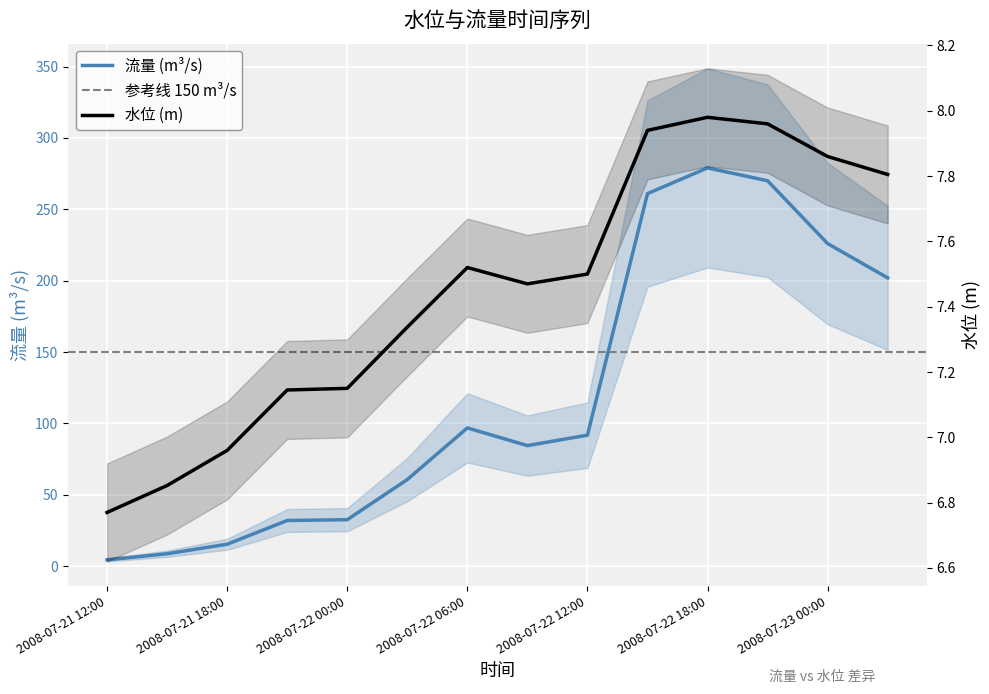

Does the chart display data point markers on the line(s)?

No